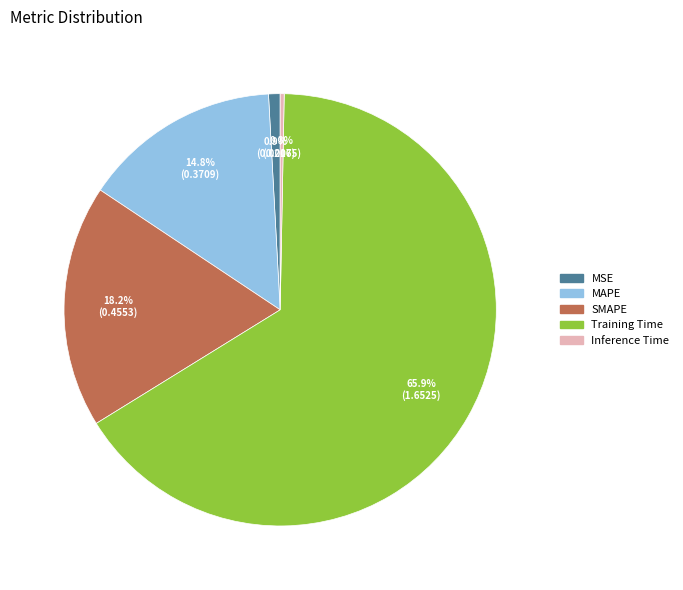

To the nearest percent, what is the difference between the largest and smallest slice percentages?

66%